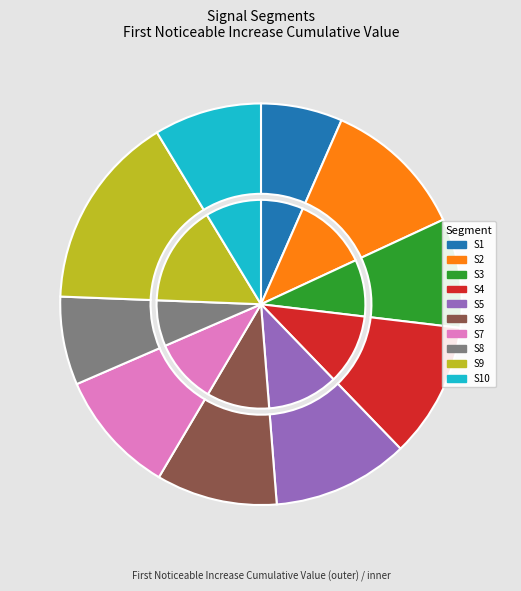

How much of the chart is everything except signal segment 9?

84.3%